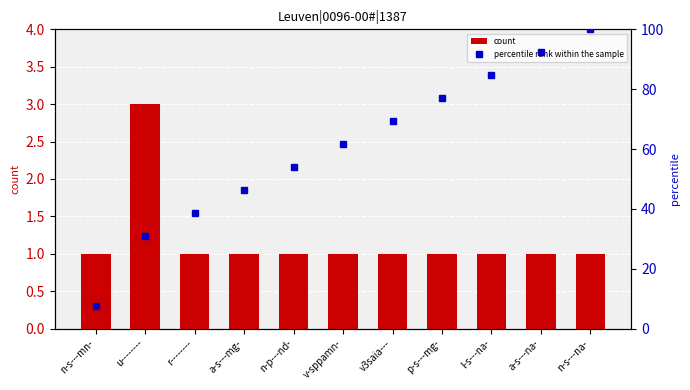

Count the count values in the range 1 to 2.

10